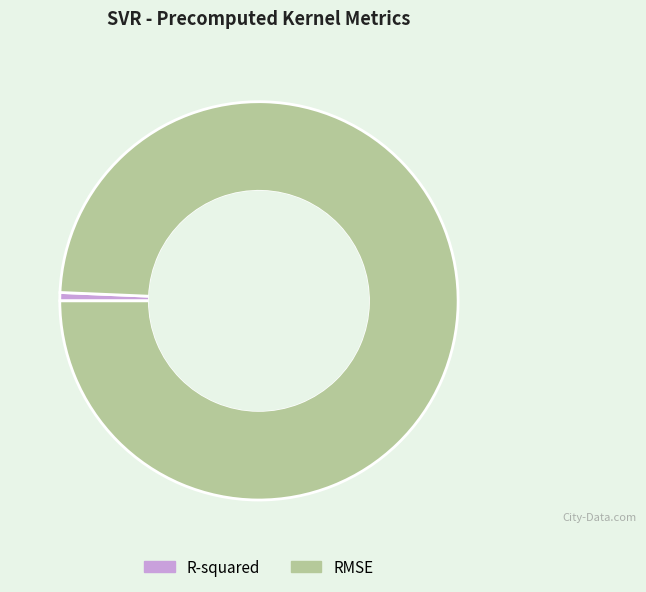

Is it true that RMSE is 99% of the pie?

True